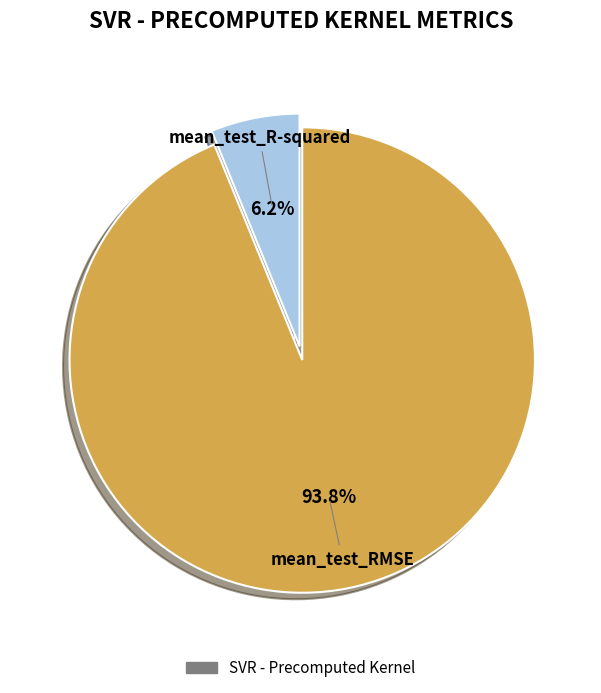

To the nearest percent, what is the difference between the largest and smallest slice percentages?

88%